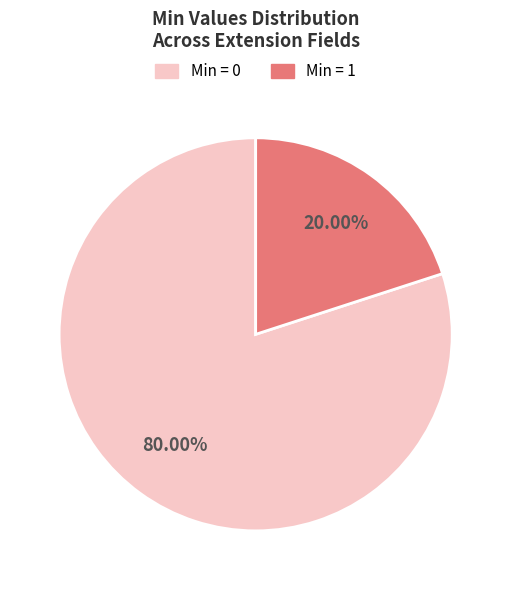

Is there a majority slice in this chart?

Yes